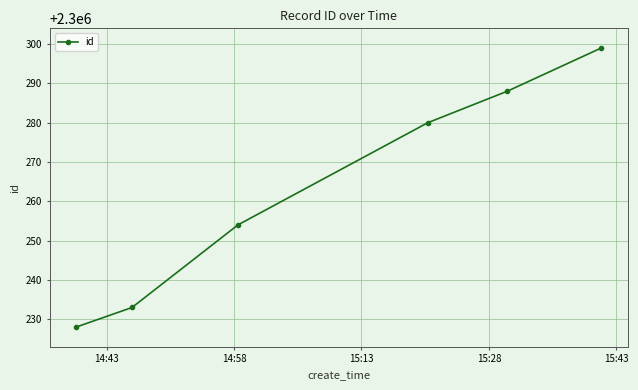

True or false: there are more than 1 points higher than both neighbors.

False